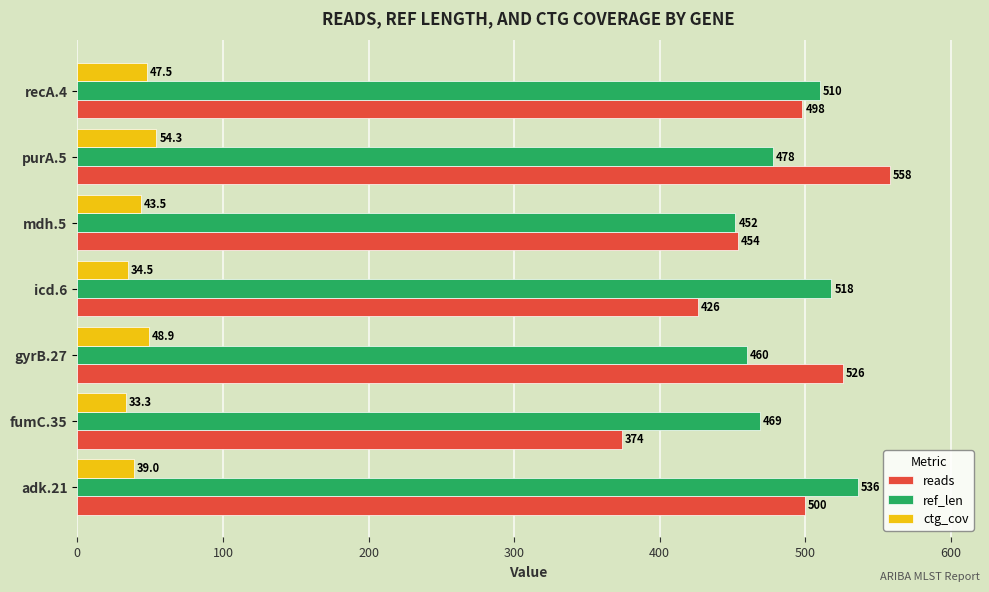

What is the maximum value shown in the chart?

558.0